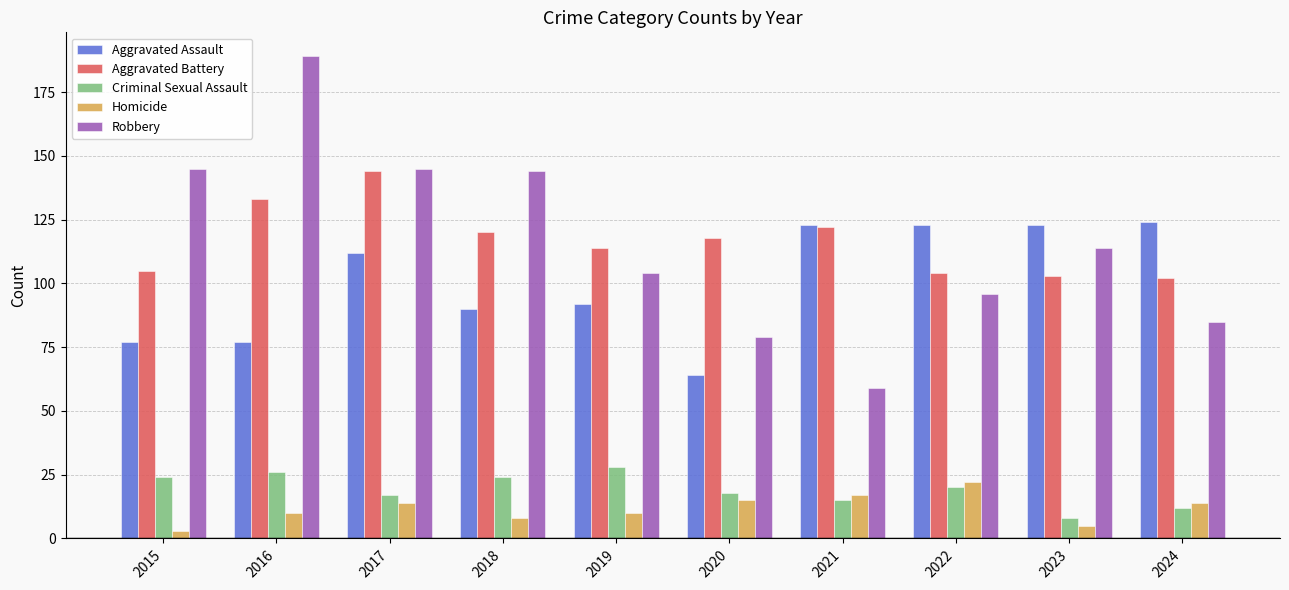

Reading left to right, list all the values displayed in this chart.

Aggravated Assault: 2015=77	2016=77	2017=112	2018=90	2019=92	2020=64	2021=123	2022=123	2023=123	2024=124
Aggravated Battery: 2015=105	2016=133	2017=144	2018=120	2019=114	2020=118	2021=122	2022=104	2023=103	2024=102
Criminal Sexual Assault: 2015=24	2016=26	2017=17	2018=24	2019=28	2020=18	2021=15	2022=20	2023=8	2024=12
Homicide: 2015=3	2016=10	2017=14	2018=8	2019=10	2020=15	2021=17	2022=22	2023=5	2024=14
Robbery: 2015=145	2016=189	2017=145	2018=144	2019=104	2020=79	2021=59	2022=96	2023=114	2024=85